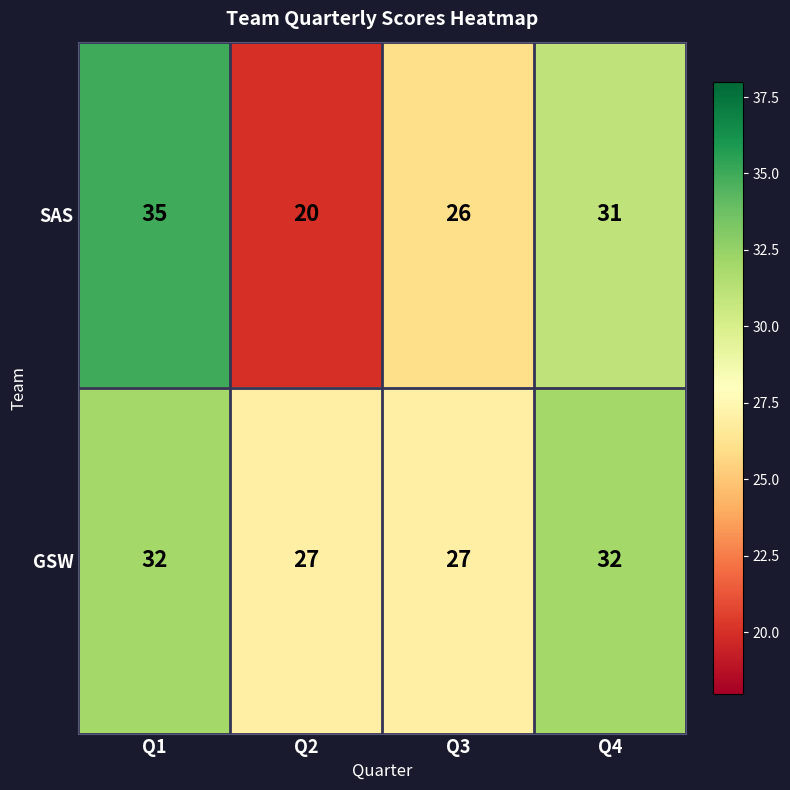

Reading right to left, extract all data points from this chart.

SAS: Q4=31	Q3=26	Q2=20	Q1=35
GSW: Q4=32	Q3=27	Q2=27	Q1=32